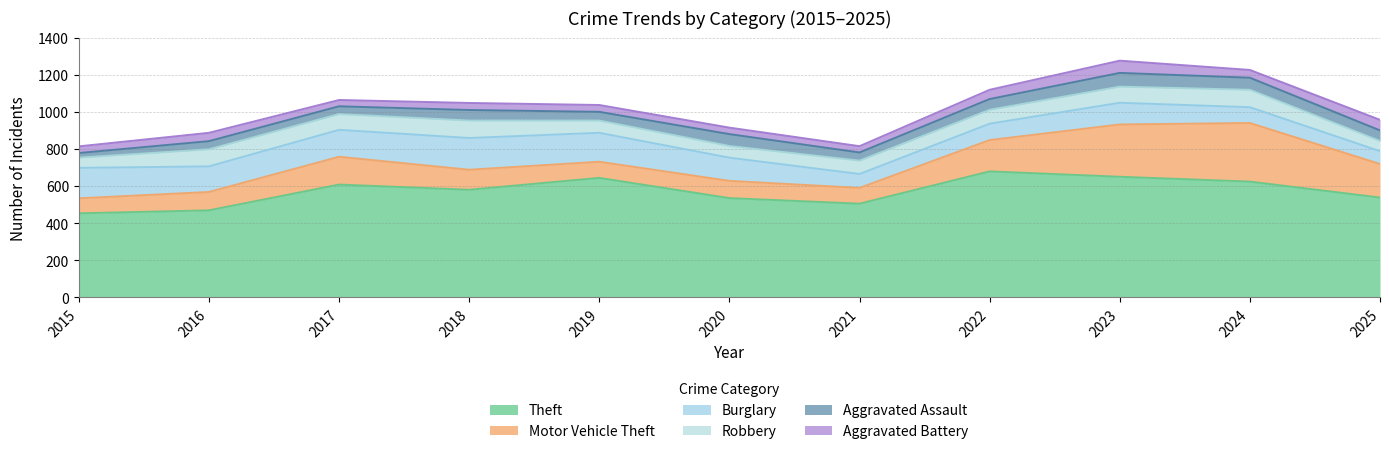

What is the difference between the Aggravated Battery values at 2024 and 2015?

6